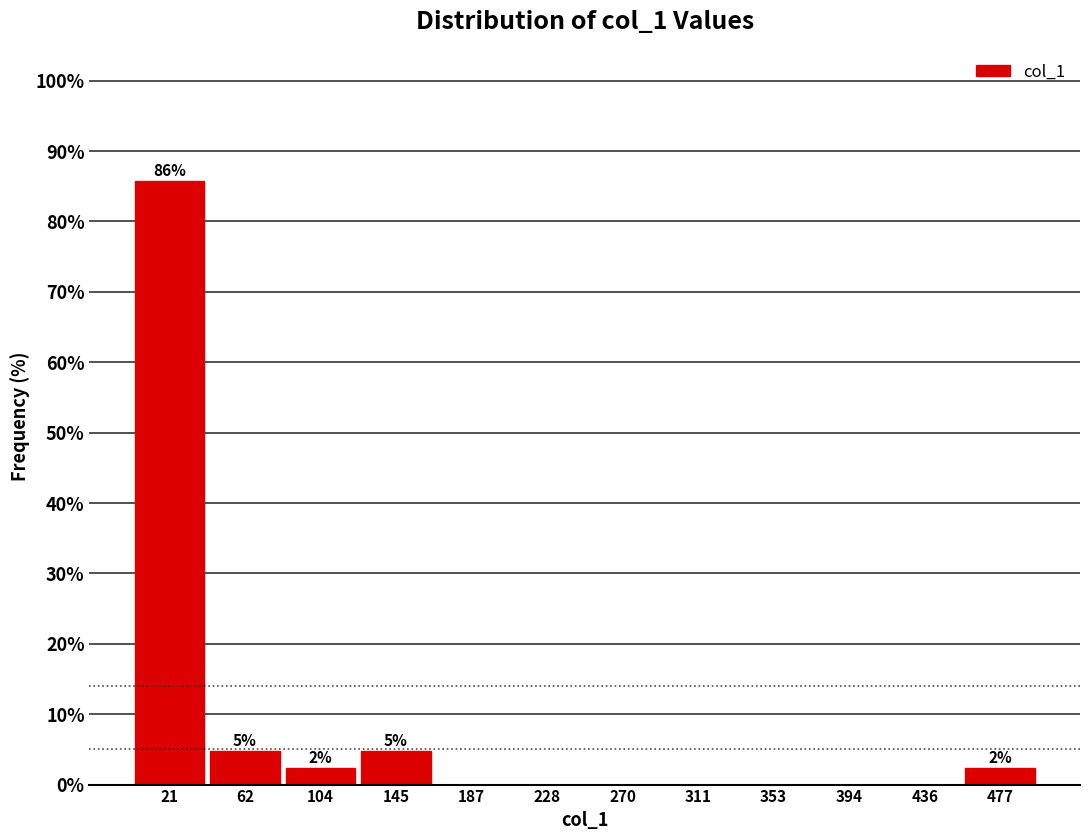

Which range on the x-axis has the tallest bar?

0 to 40